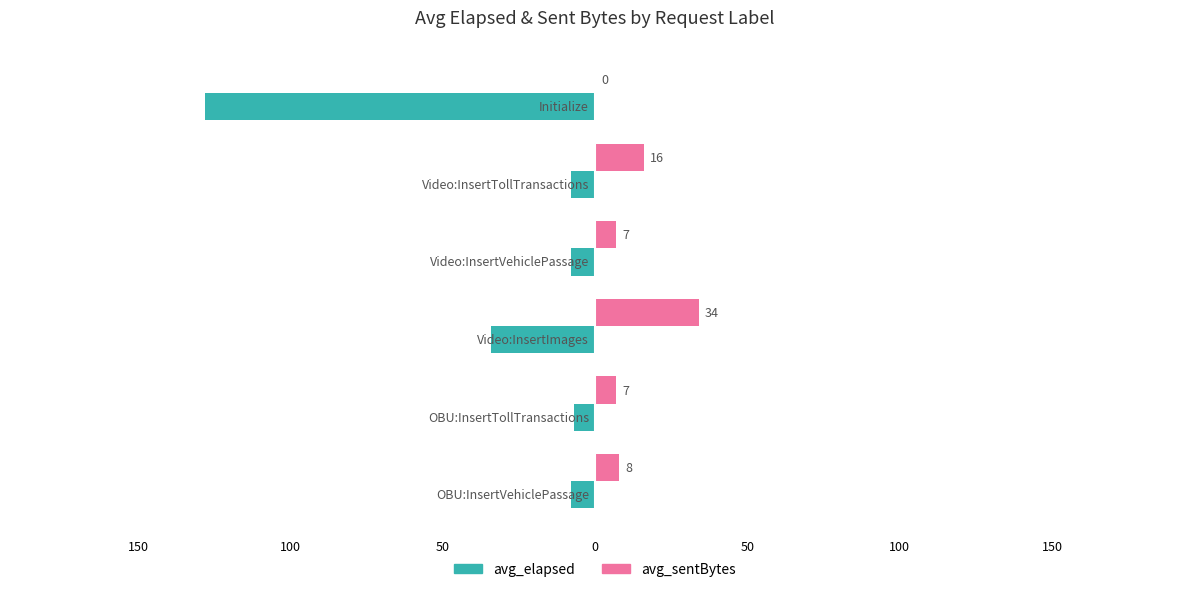

What are all the series names shown in the legend?

avg_elapsed, avg_sentBytes